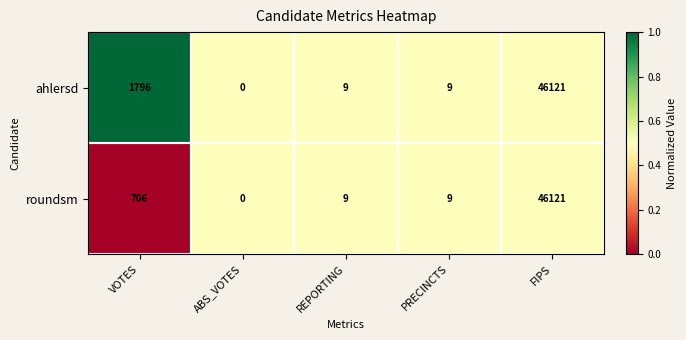

How many values in the ahlersd series are below 9?

1